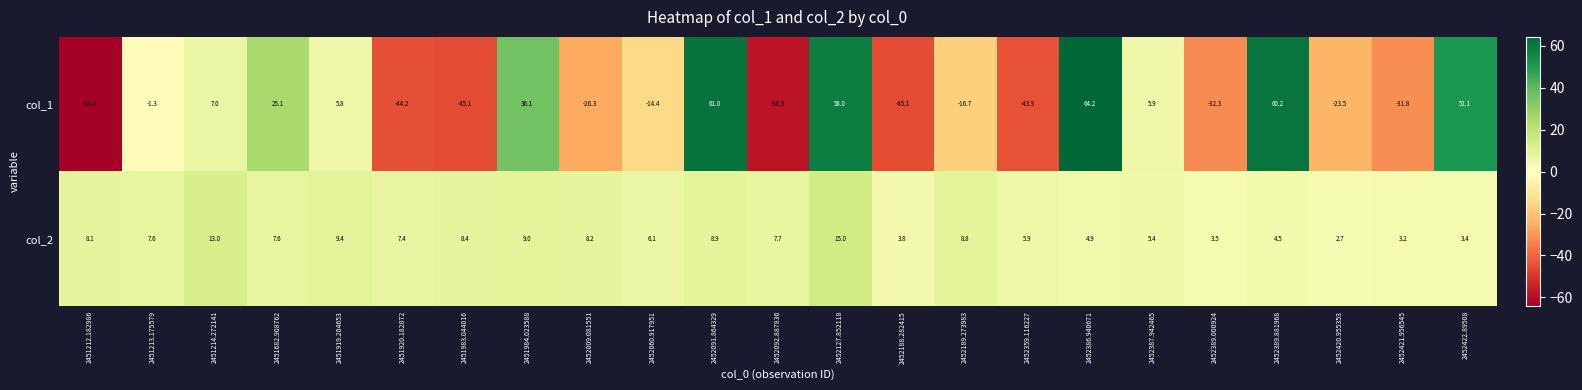

What is the difference between the highest and lowest values at 2451920.182072?

51.6